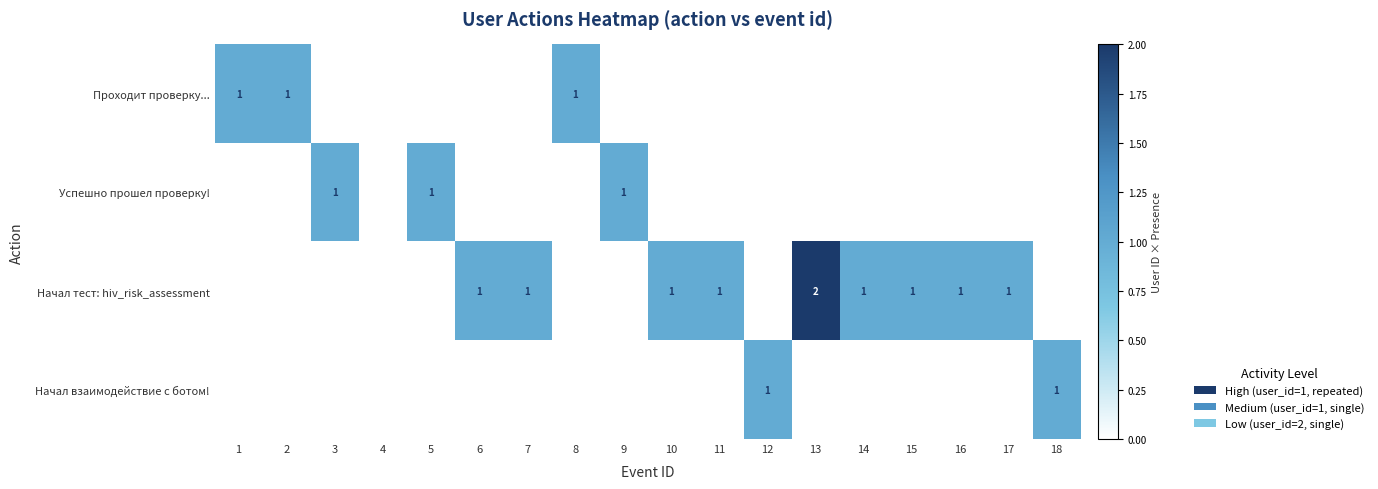

The Успешно прошел проверку! series shows 1 at 3. True or false?

True